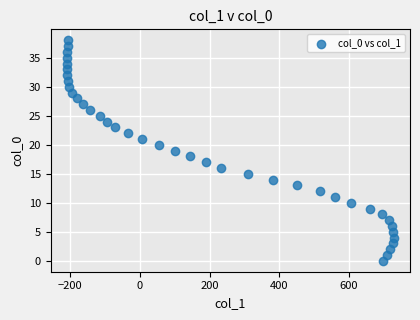

What is the range of Y values (max minus min)?

38